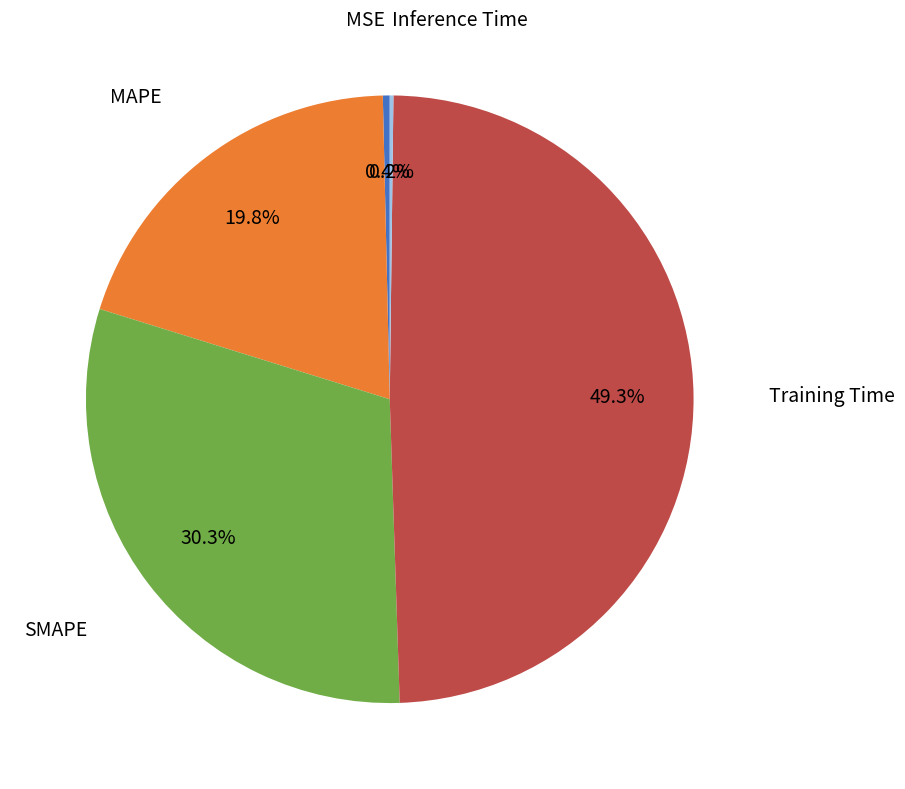

Is there a majority slice in this chart?

No